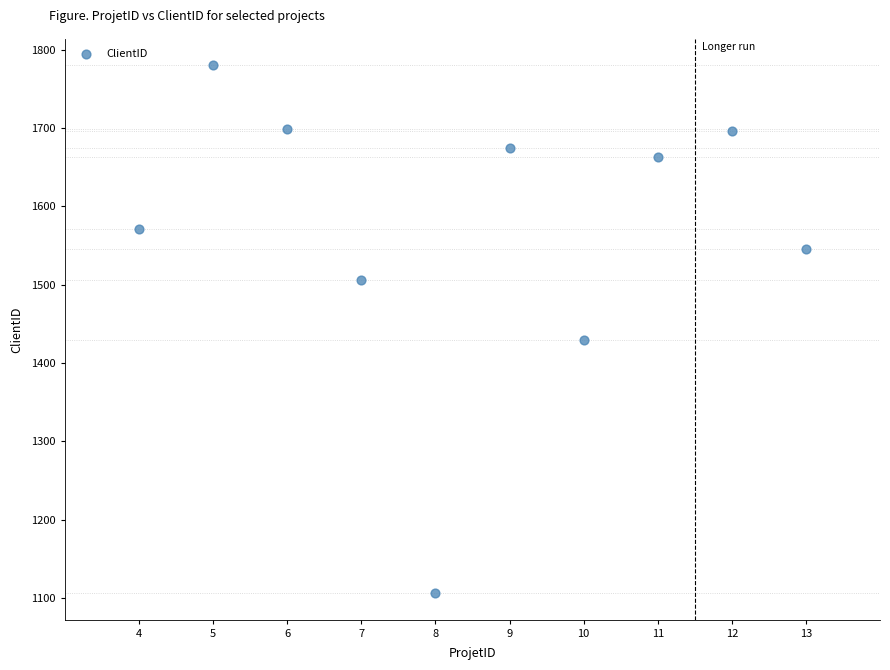

What Y value in the scatter plot is closest to 1443?

1430